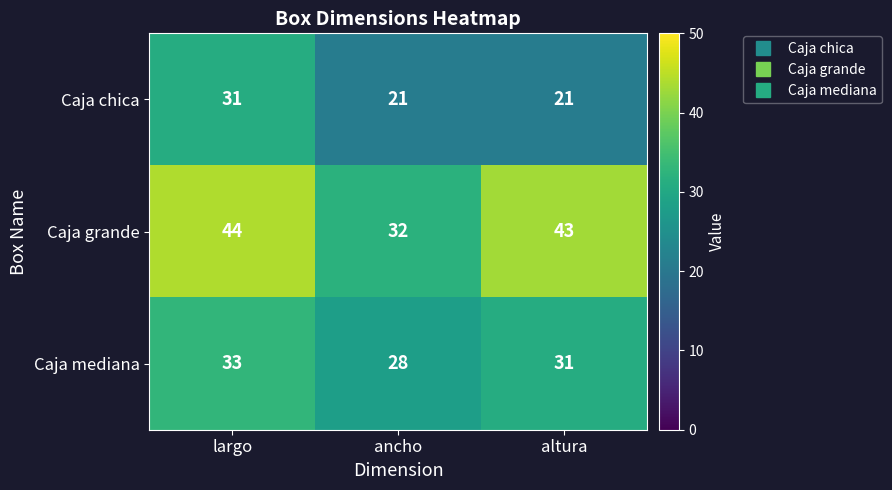

Which label corresponds to the largest value in the chart?

largo